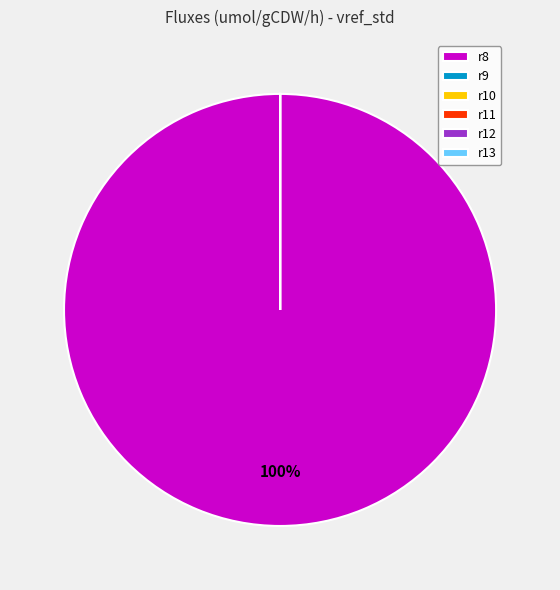

Which slice is the largest?

r8